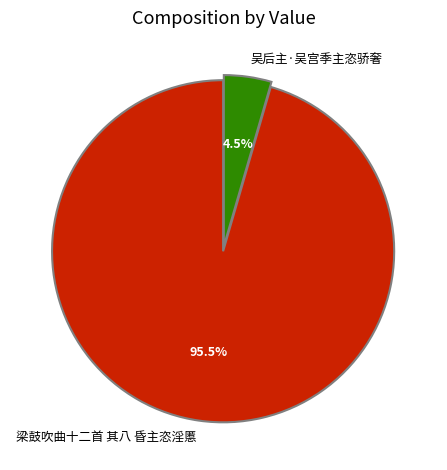

Does any single category account for the majority?

Yes